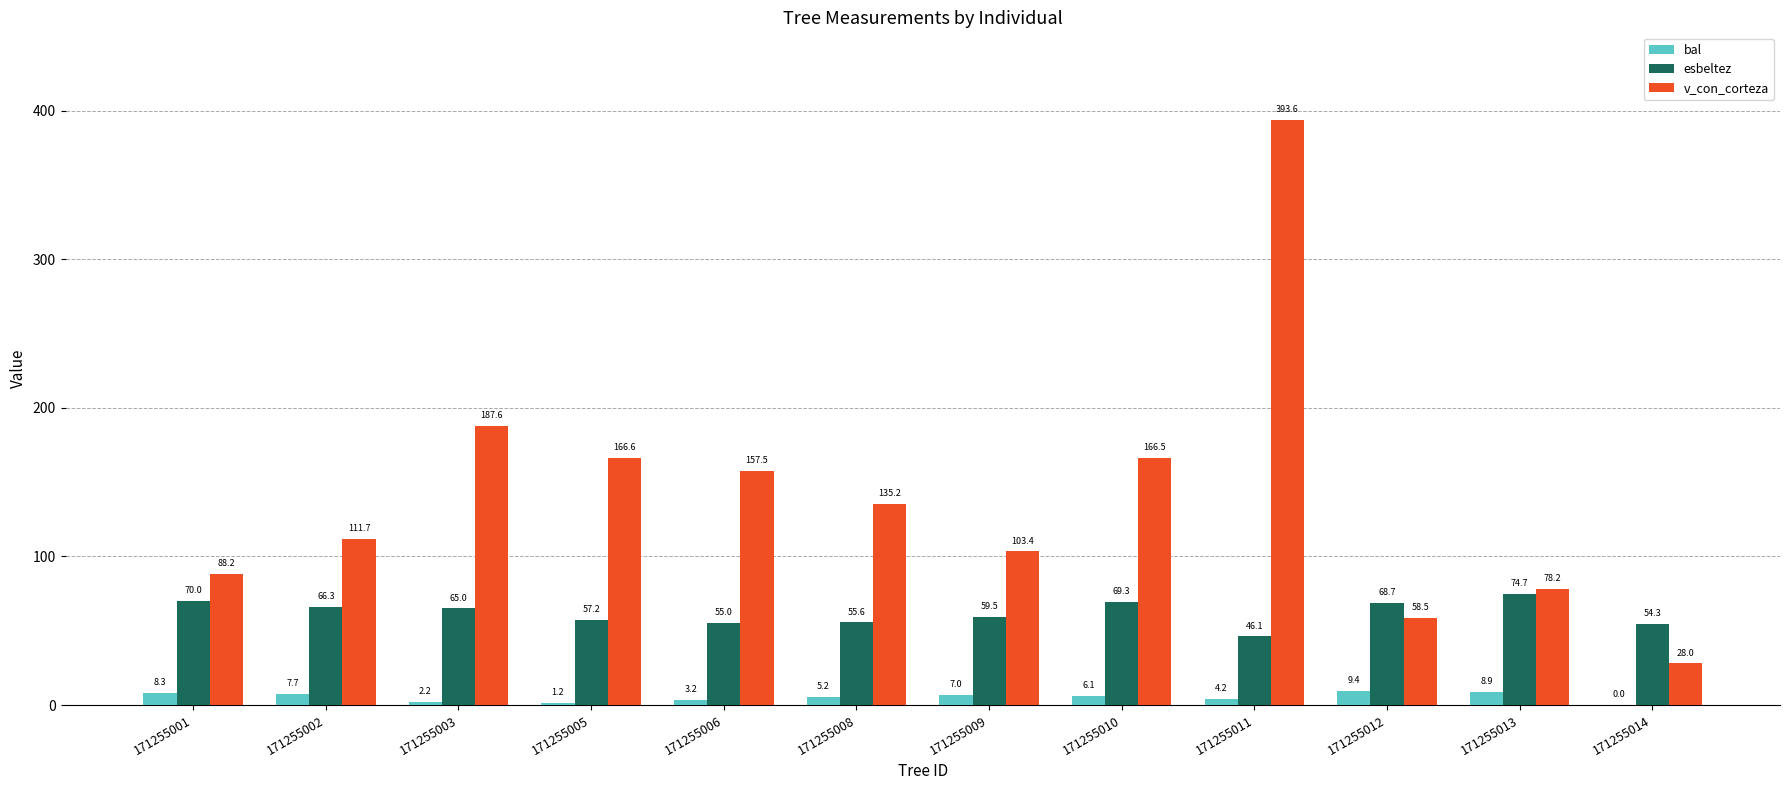

Are the bars grouped side by side (vs. stacked)?

Yes